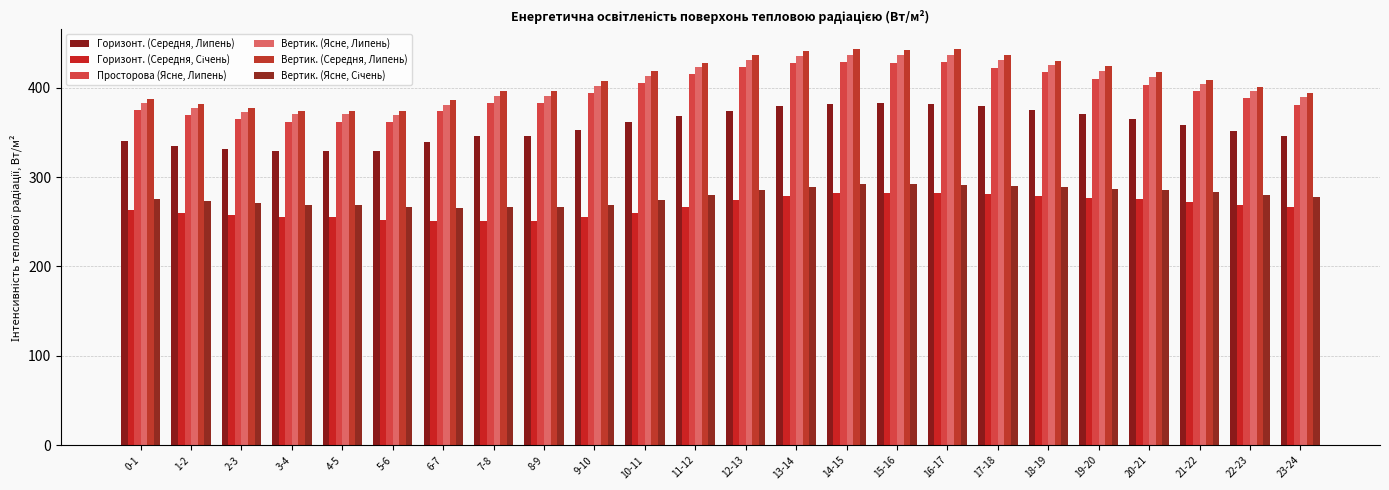

What is the value of the Вертик. (Ясне, Липень) bar at the 17th from the left?

437